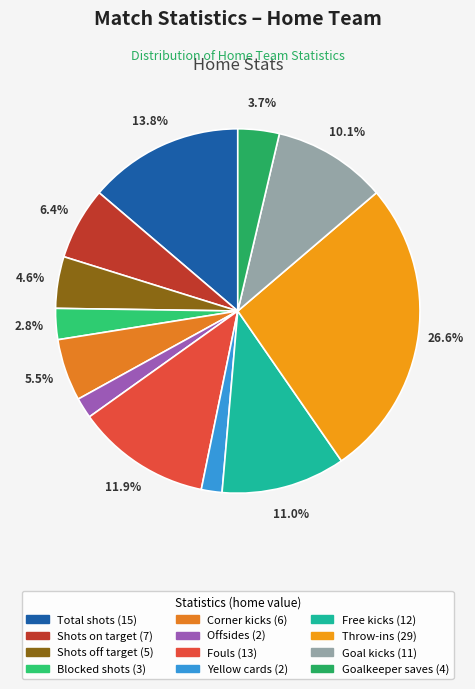

Do Free kicks and Total shots together represent more than half of the pie?

No